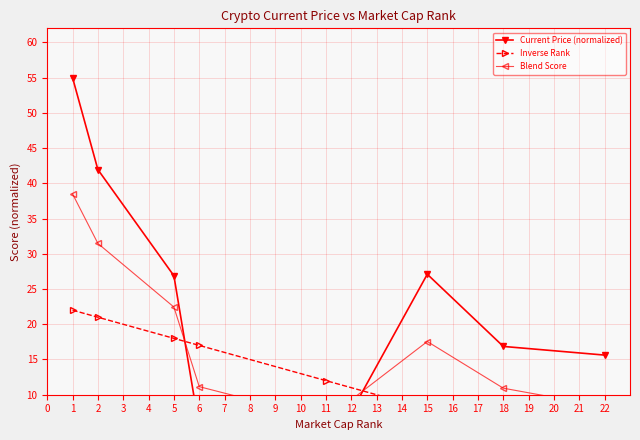

How many times do Inverse Rank and Current Price (normalized) cross each other?

2